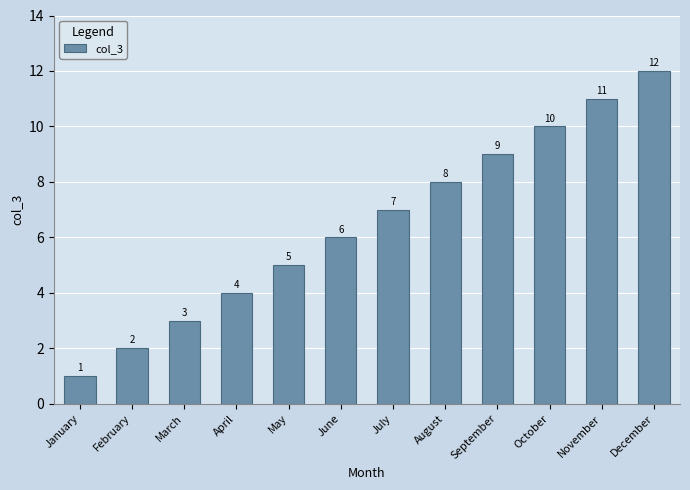

List the labels in order of value, largest first.

December, November, October, September, August, July, June, May, April, March, February, January